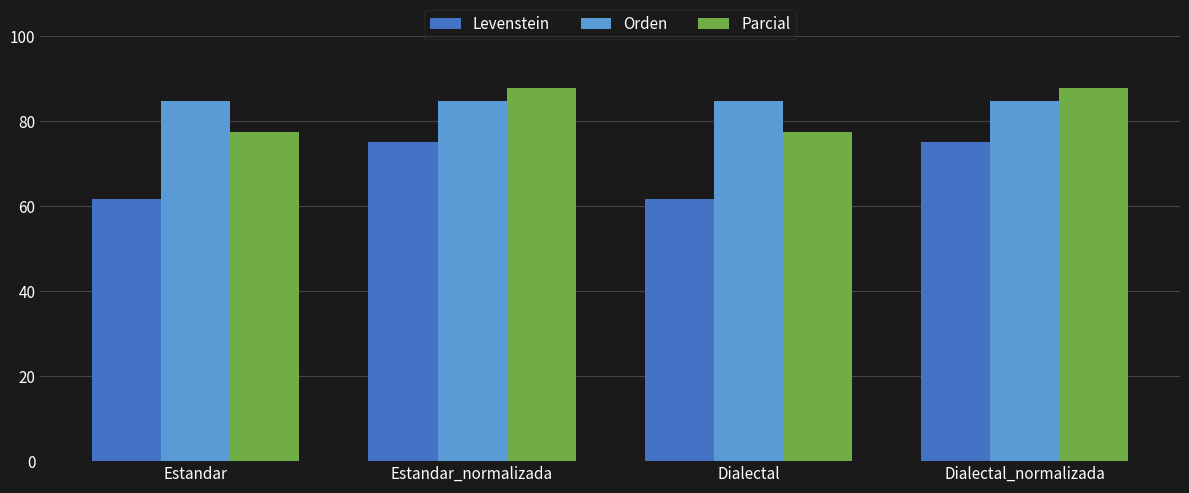

Which series has the largest total across all categories?

Orden